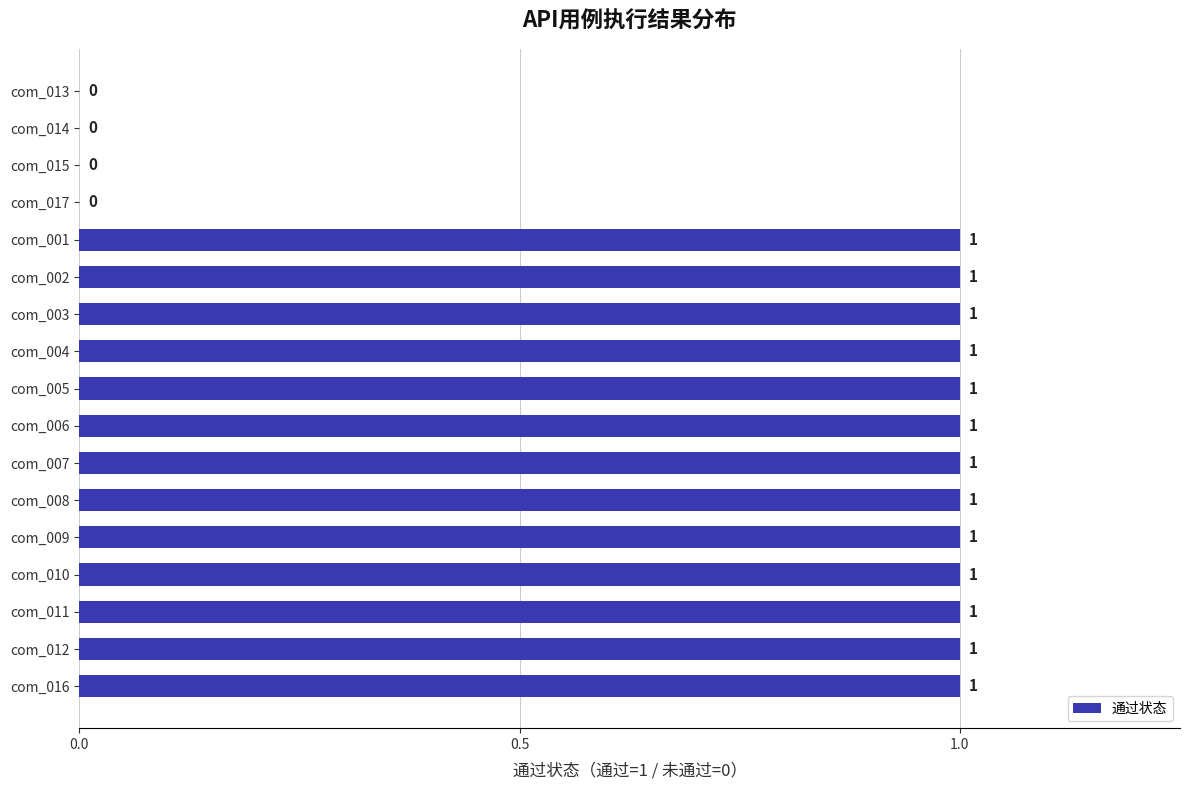

What is the sum of all values?

13